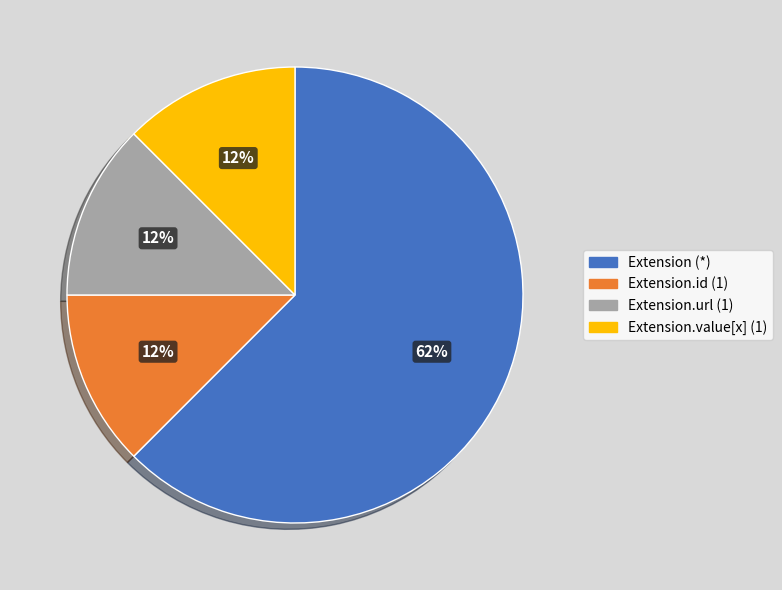

Is it true that Extension.url (1) is 12% of the pie?

True